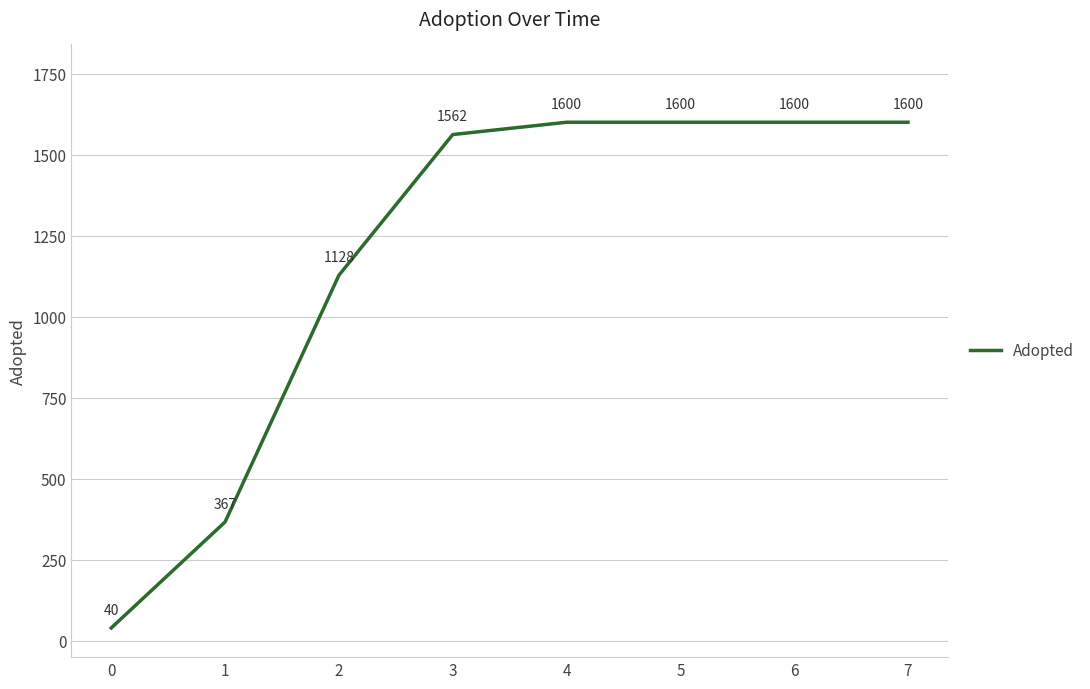

What is the change in value from 0 to 6?

+1560